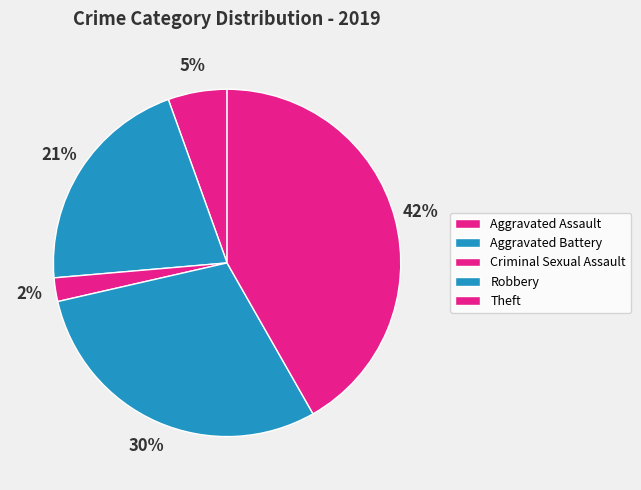

How many segments does this pie chart have?

5